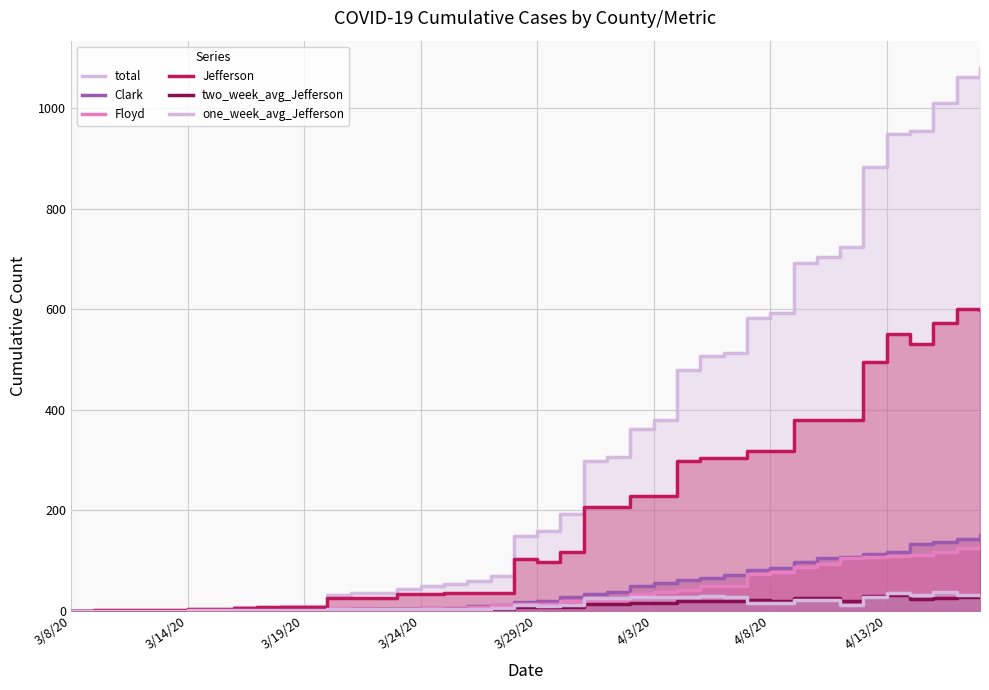

At which label does total reach its minimum?

3/8/20